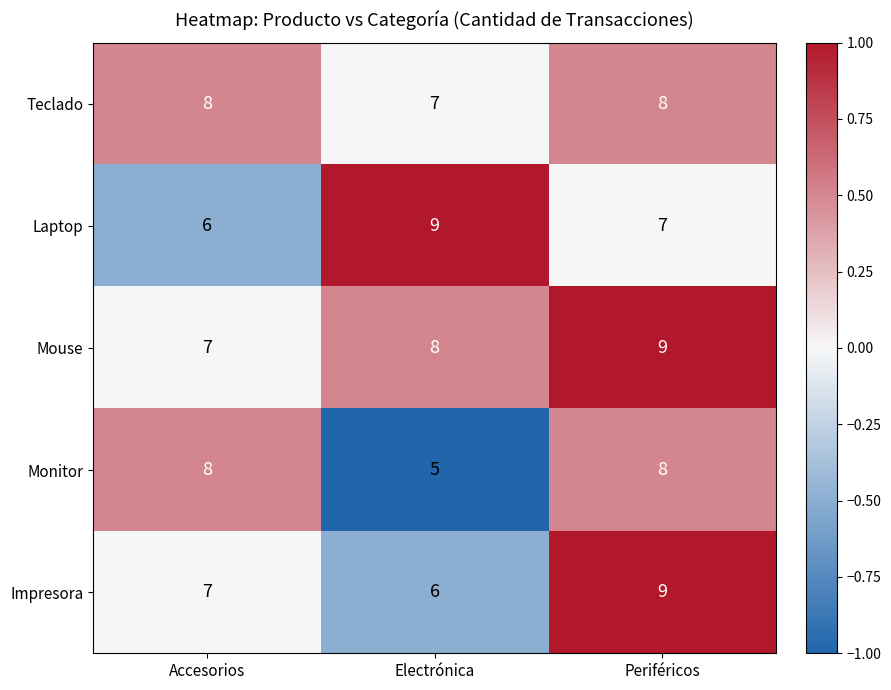

Read the Impresora value at Accesorios.

7